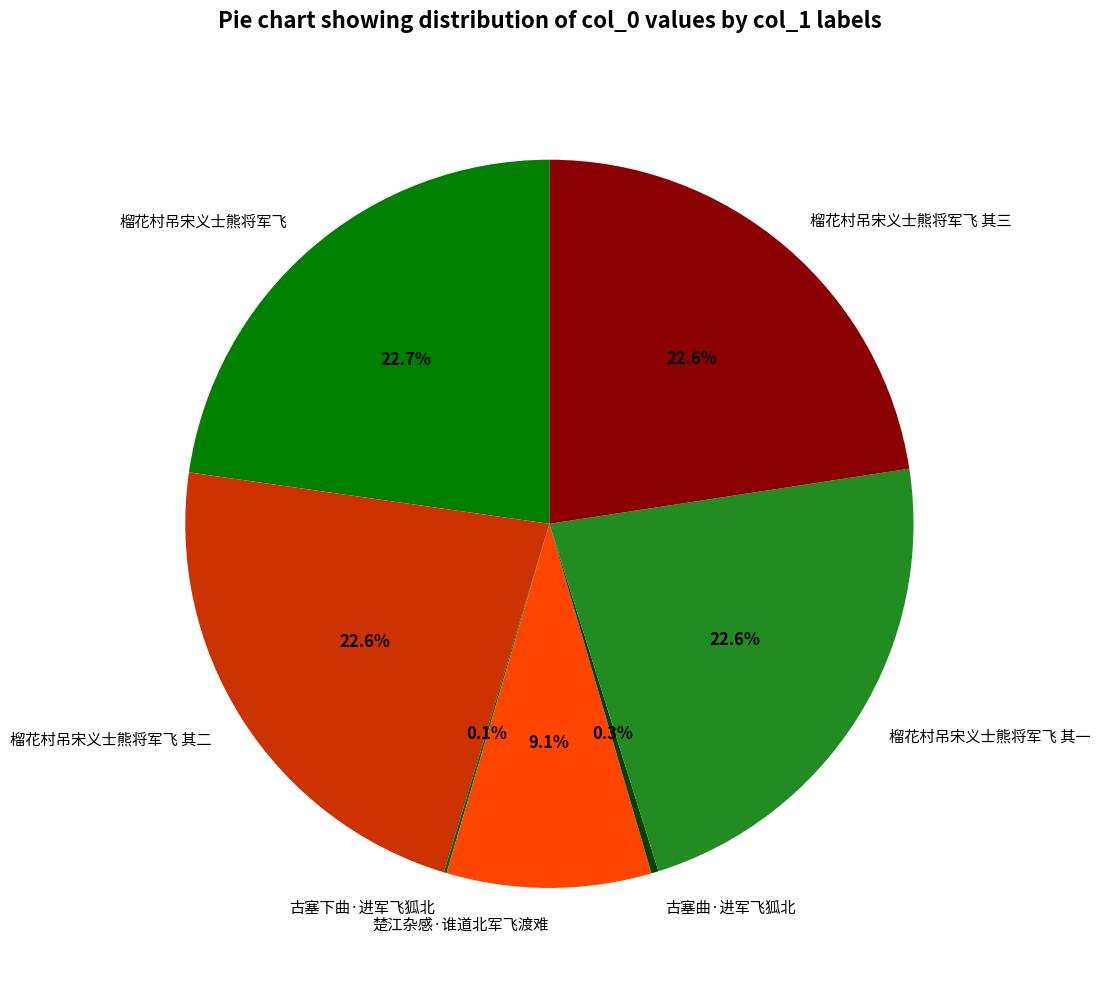

What is the ratio of the value at 楚江杂感·谁道北军飞渡难 to the value at 榴花村吊宋义士熊将军飞?

0.4